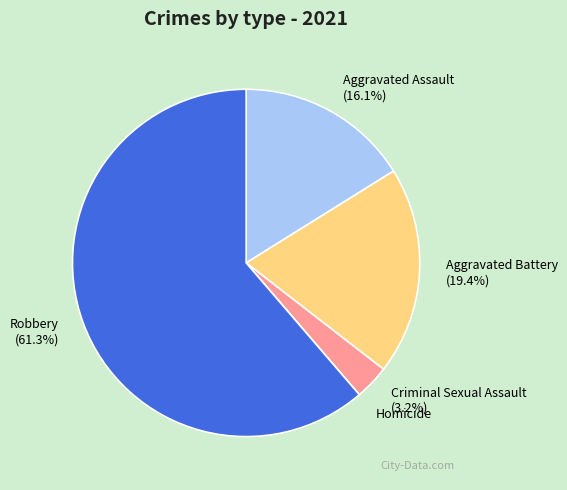

Which category has the biggest portion of the pie?

Robbery